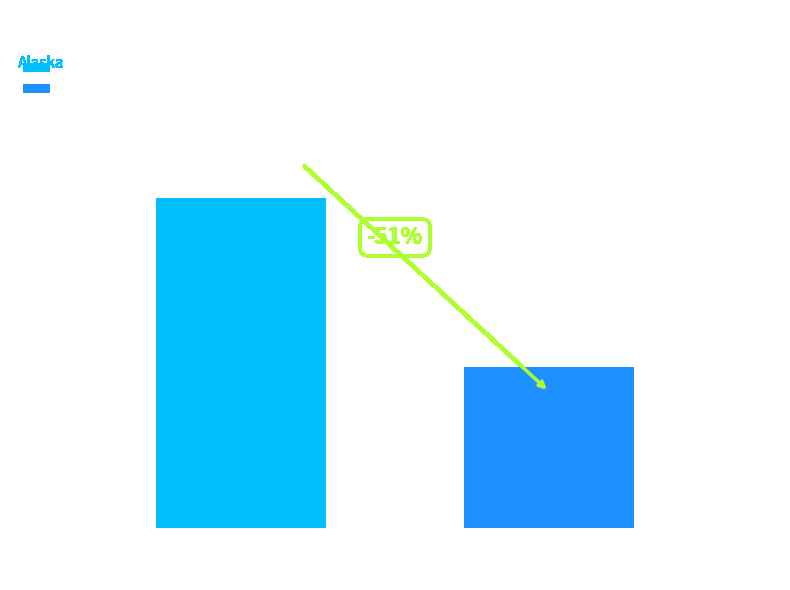

Rank the series by their maximum value, from lowest to highest.

Bottom Trawl, Shelikof Acoustic